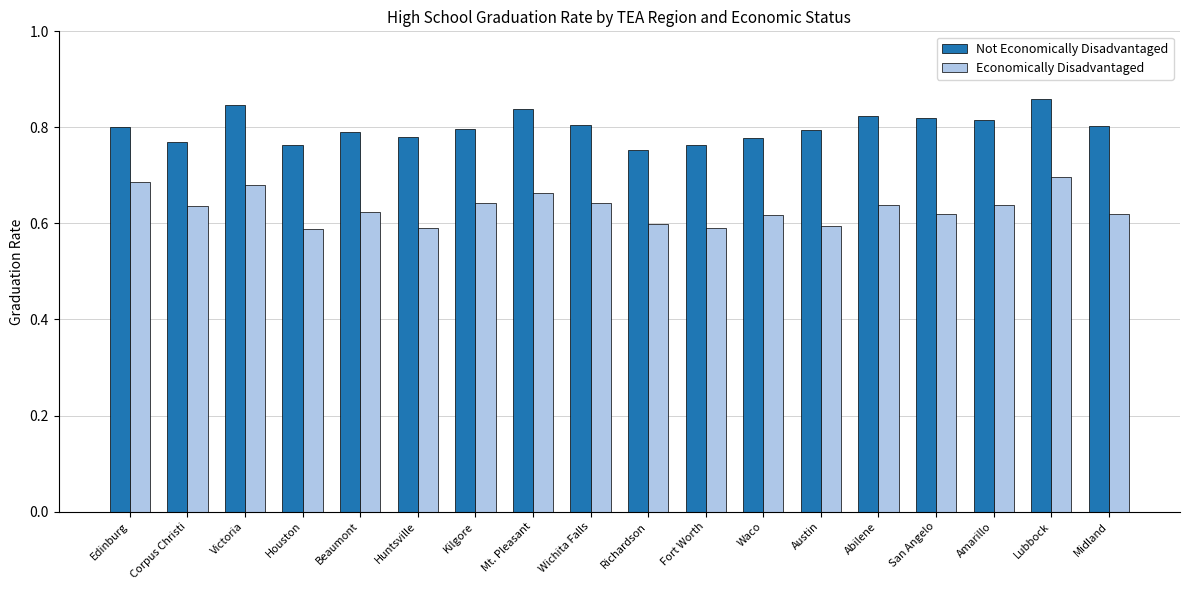

What is the sum of all Not Economically Disadvantaged values?

14.4